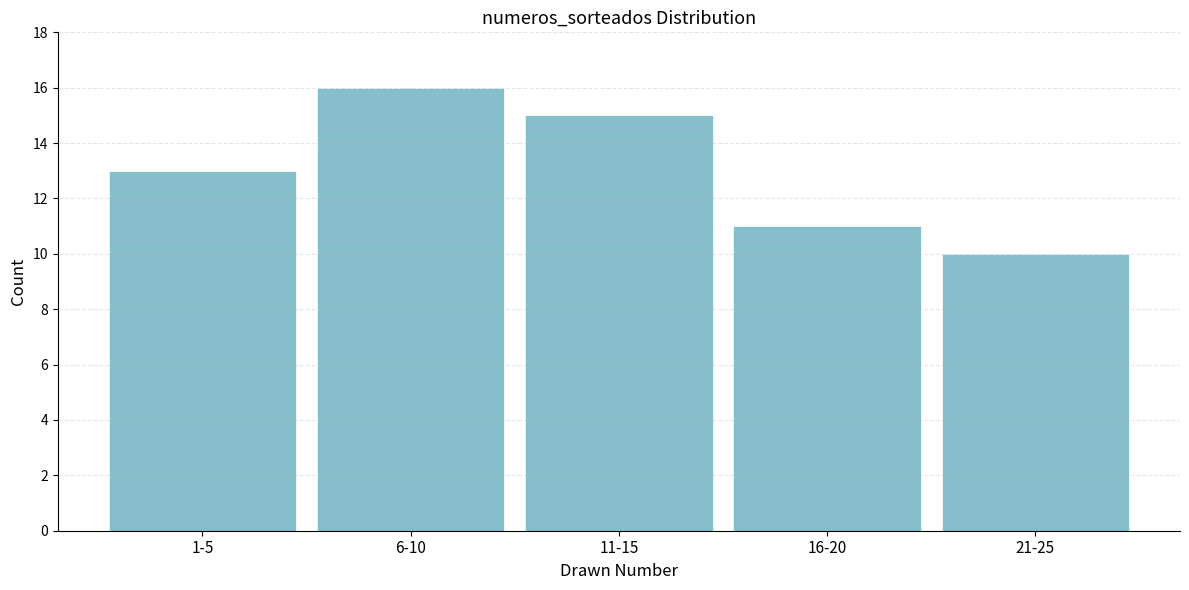

Reading right to left, list all the values displayed in this chart.

21-25=10	16-20=11	11-15=15	6-10=16	1-5=13